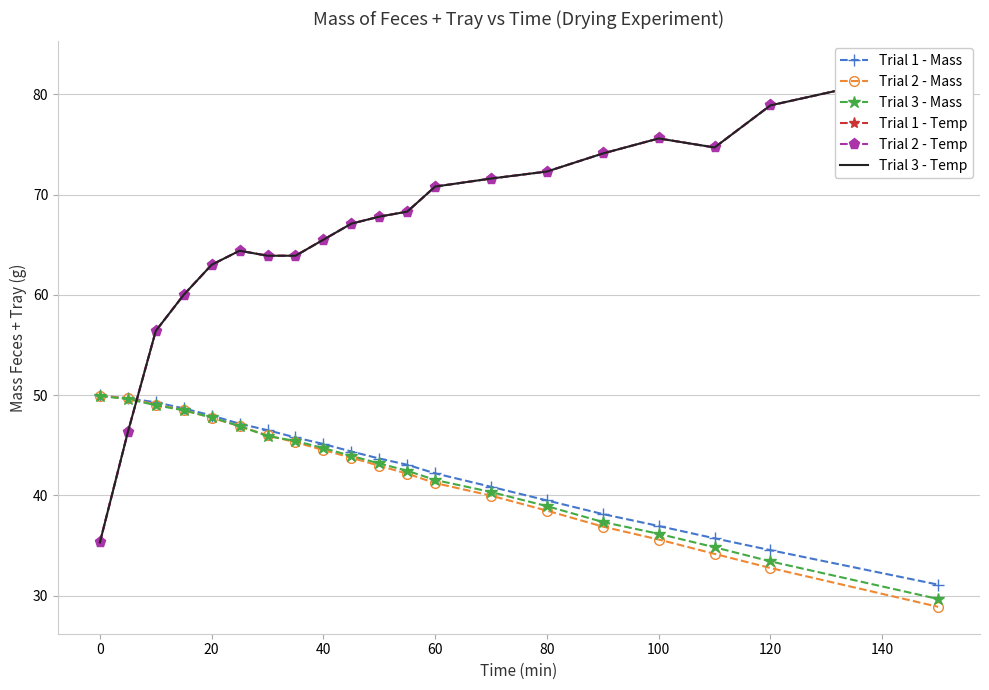

Which series has the largest range (max minus min)?

Trial 1 - Temp